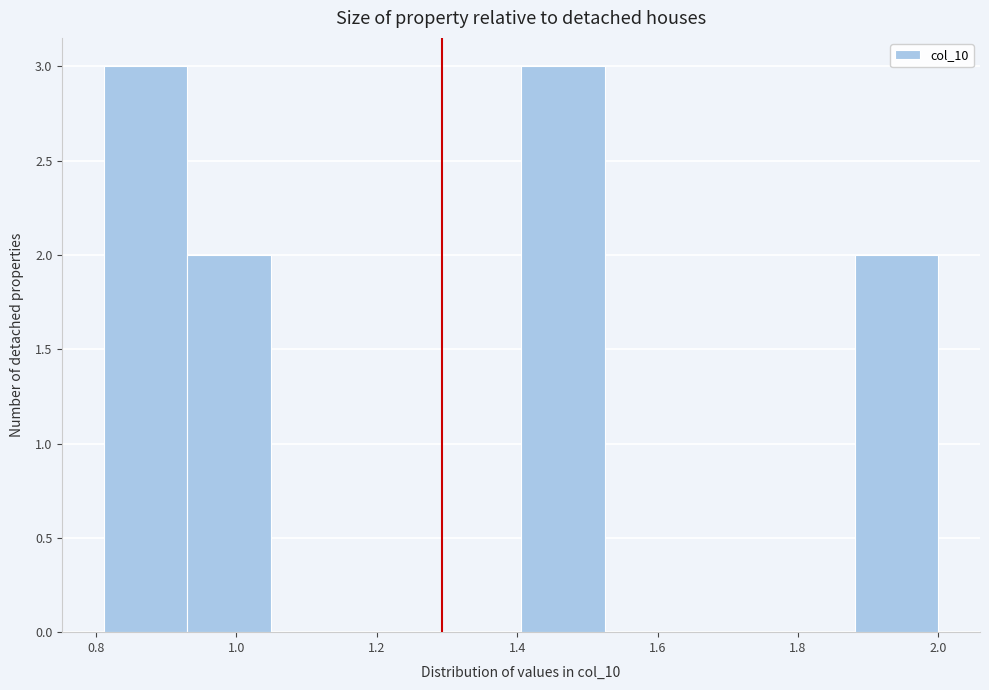

What is the height of the bar covering 1.88 to 2.00 on the x-axis? Neither the bar edges nor the heights are printed on the chart, so give them approximately, as read against the axes.

2